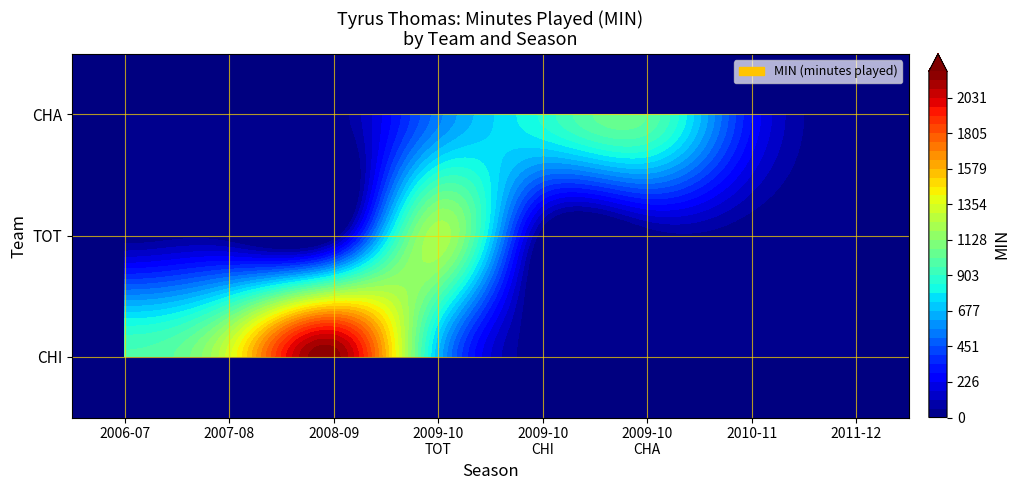

How many CHA values are between 0 and 861?

7